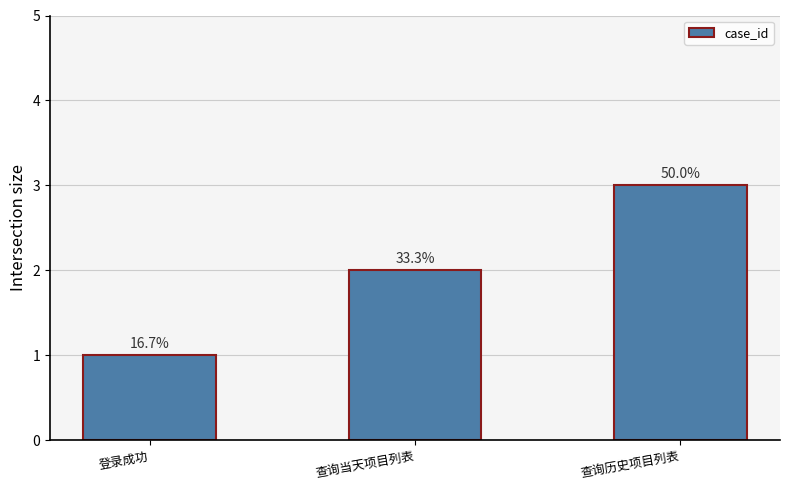

What is the average value?

2